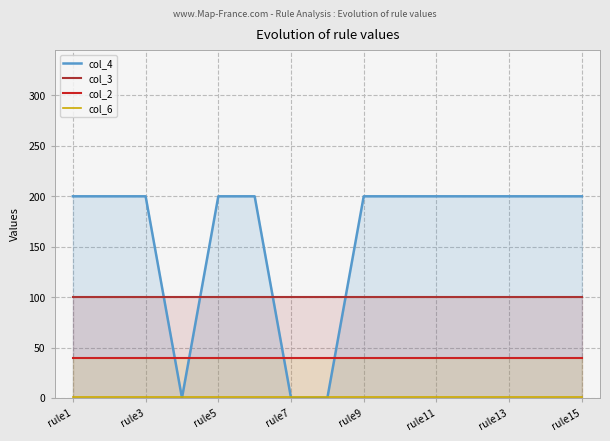

What is the greatest value displayed?

200.0